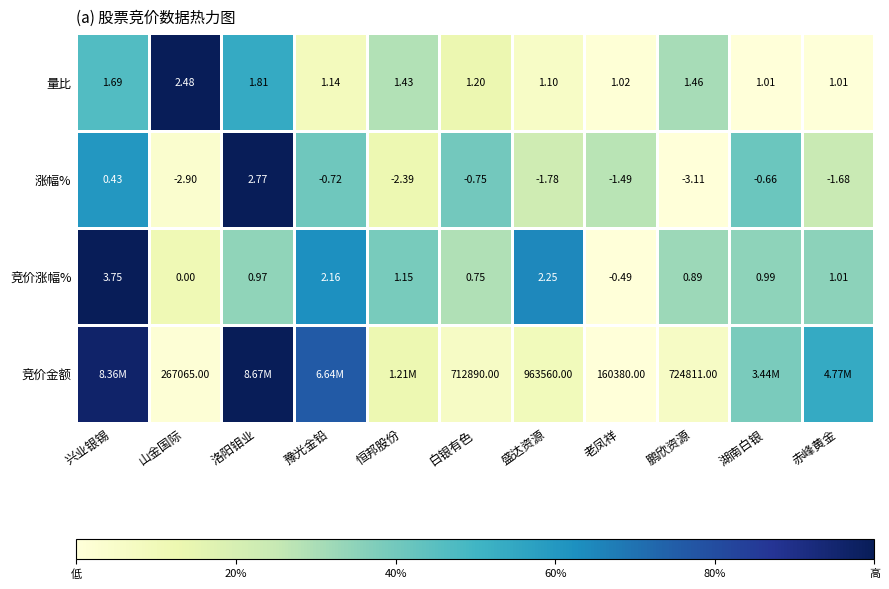

At which label is 竞价涨幅% closest to 1?

湖南白银